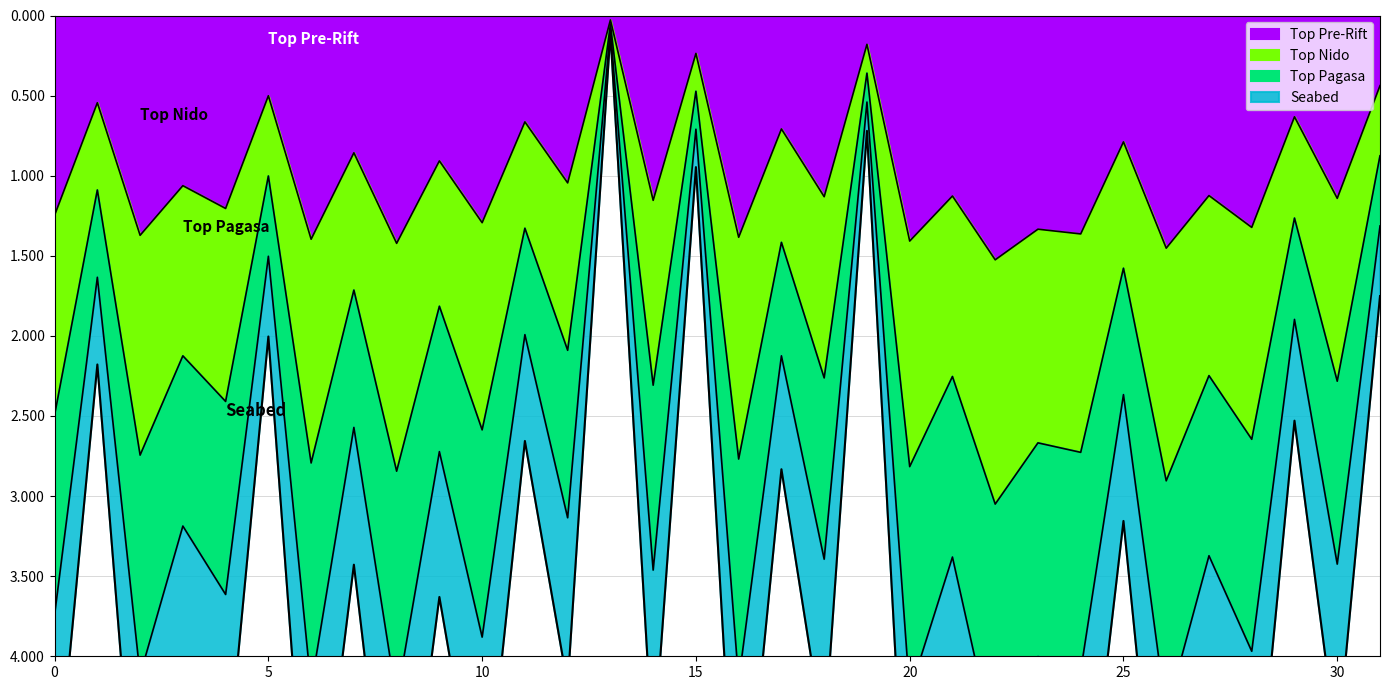

What is the average value?

1.0